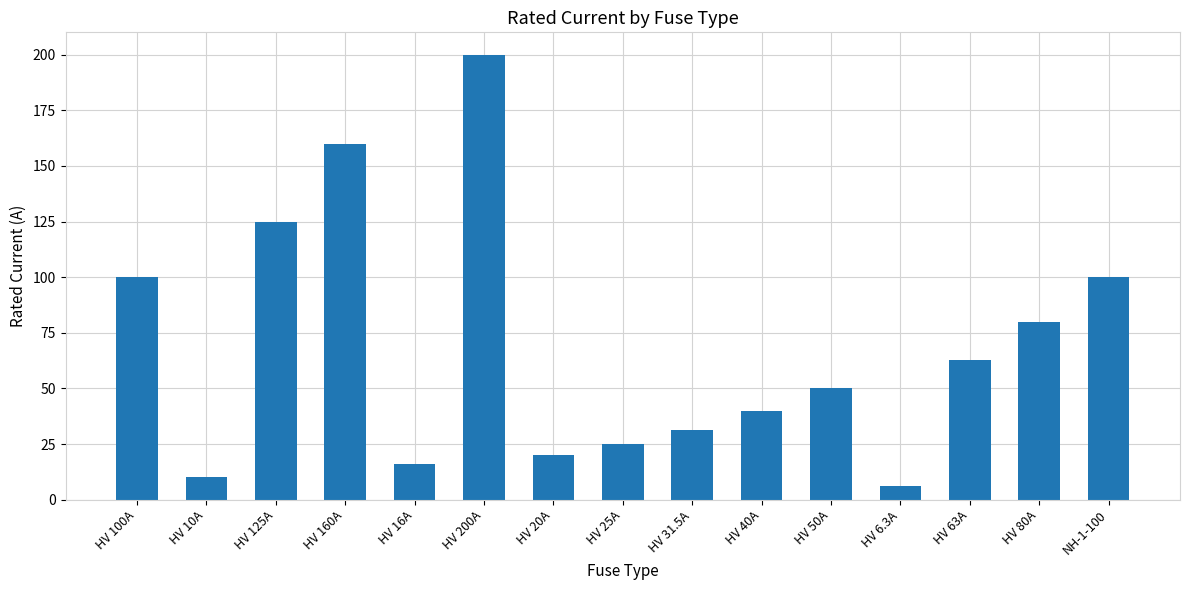

What is the difference between the second highest and second lowest values?

150.0